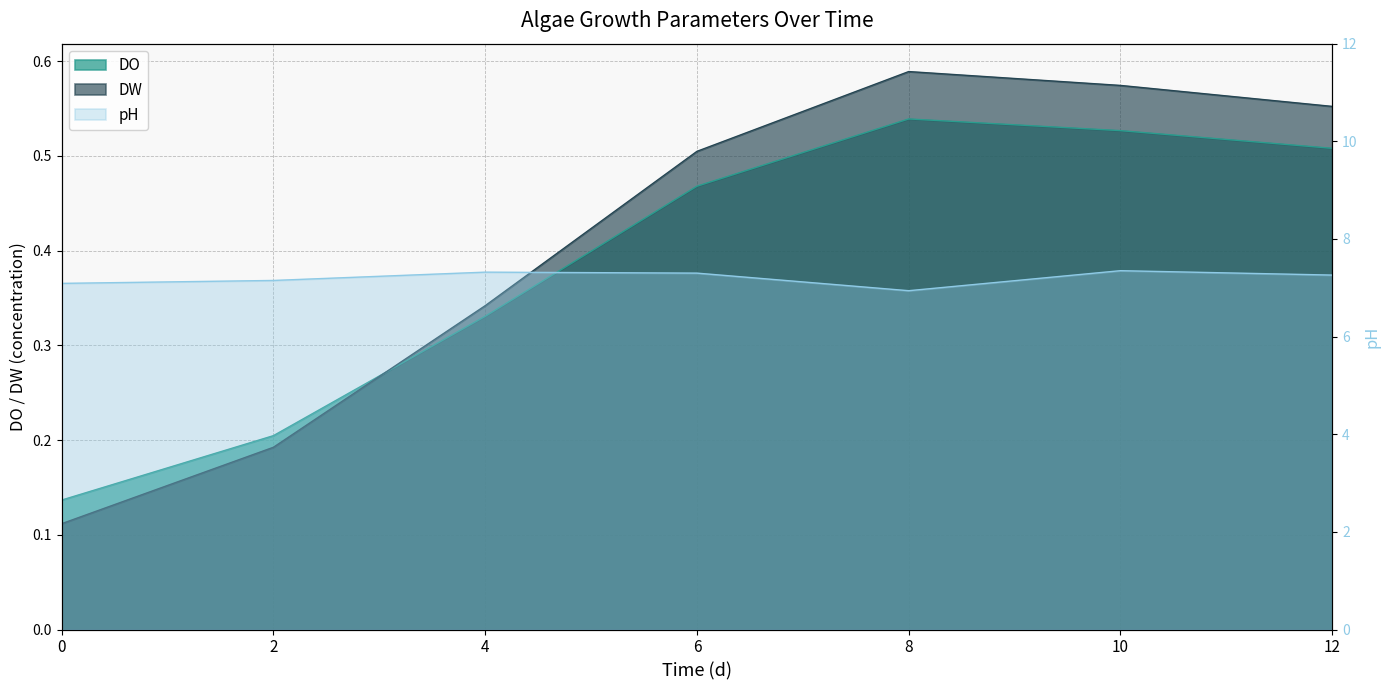

True or false: there are more than 1 points higher than both neighbors.

True